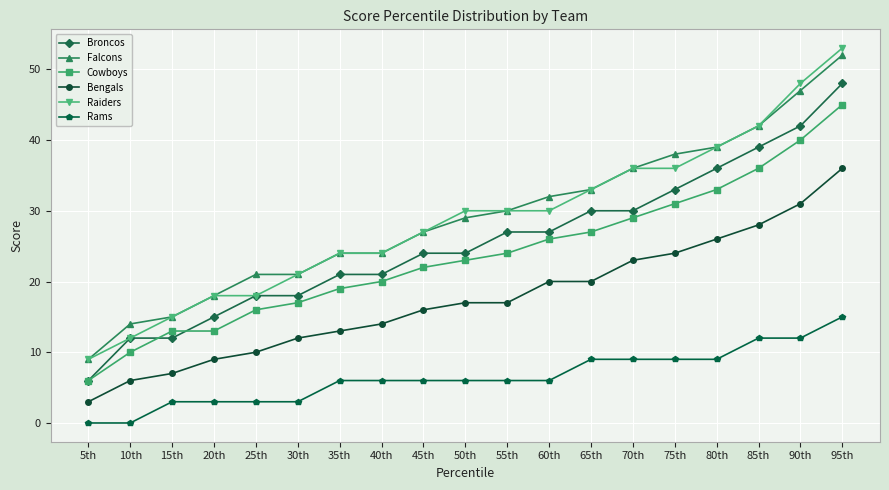

What is the spread (max minus min) of values at 65th?

24